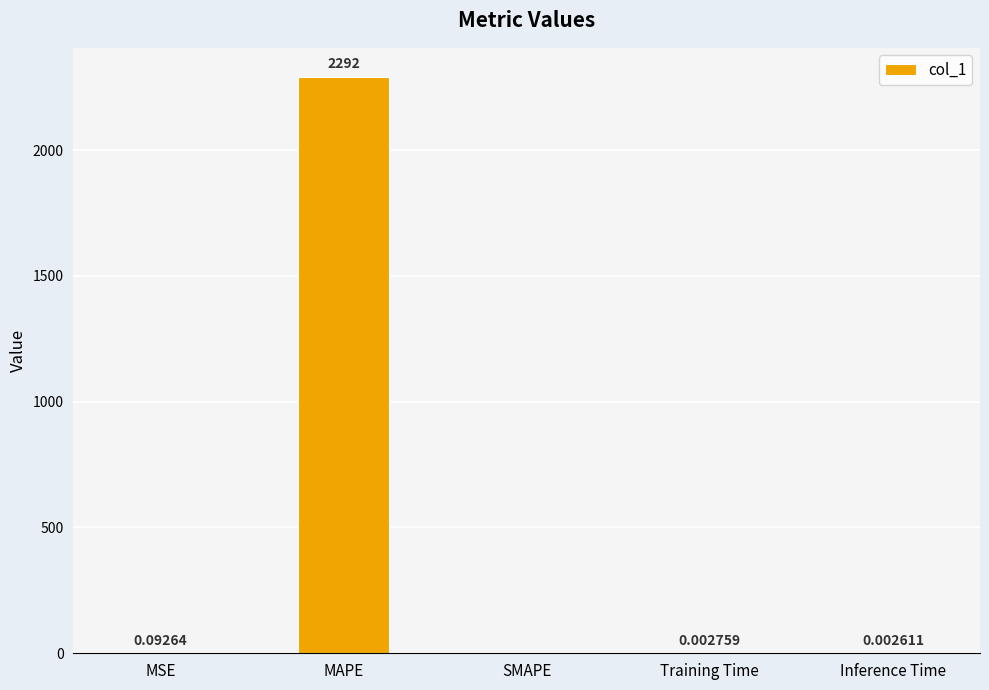

Where is the data nearest to the value 1145?

MSE